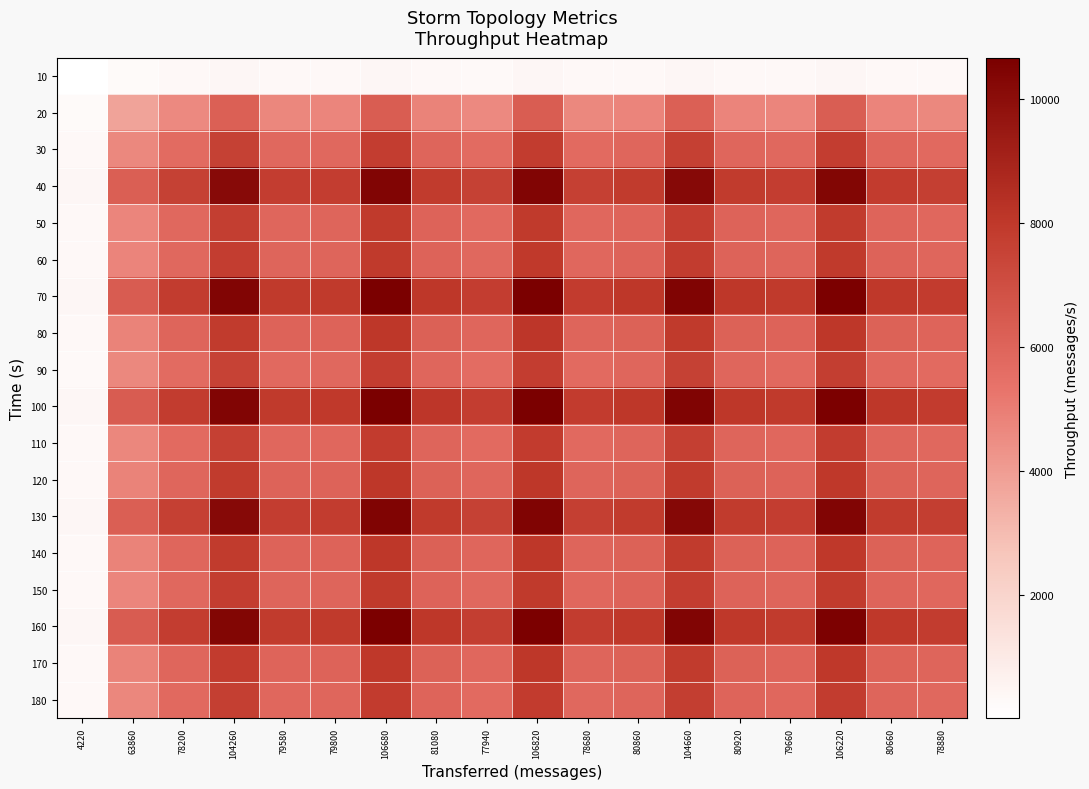

How many distinct data groups are displayed?

18